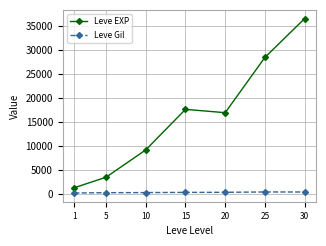

Which series changed the most between 10 and 20?

Leve EXP